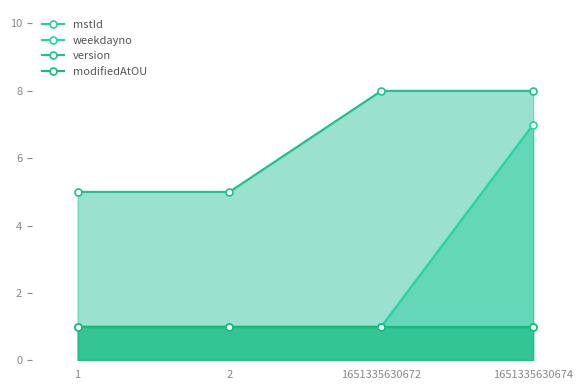

At which label does modifiedAtOU reach its minimum?

1